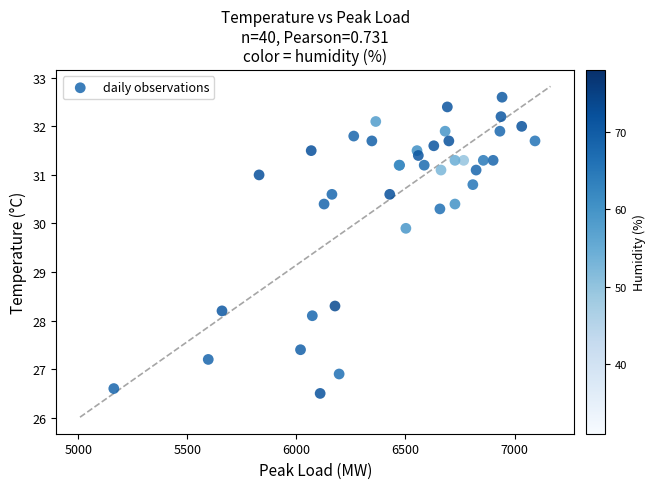

What Y value in the scatter plot is closest to 29?

28.3